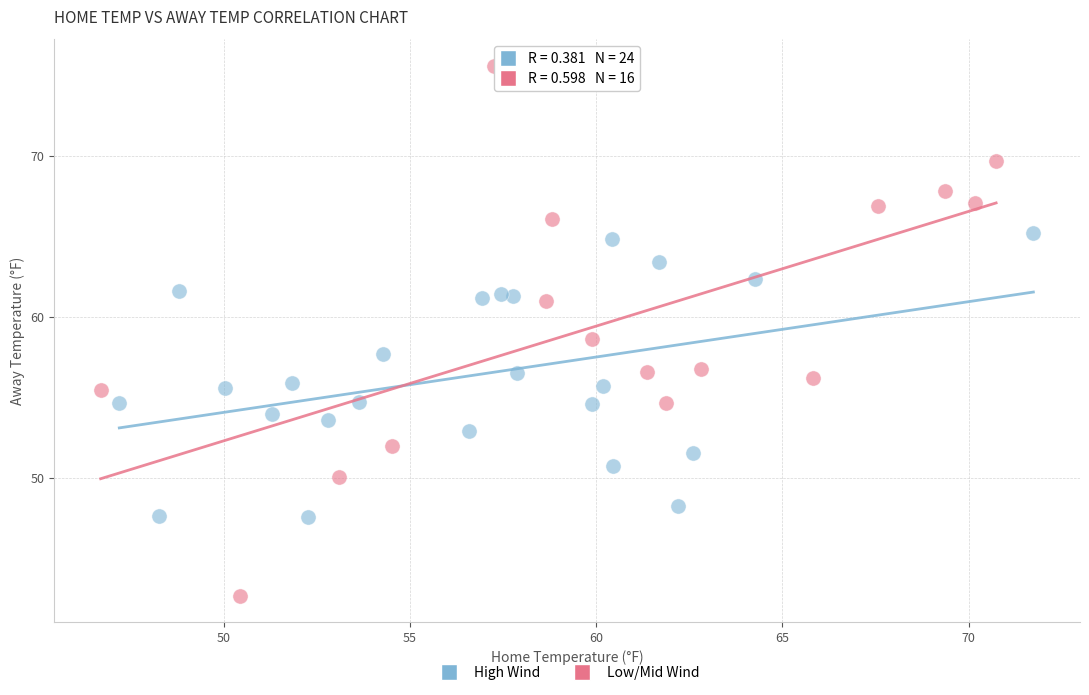

Which series has the largest Y range (max minus min)?

Low/Mid Wind